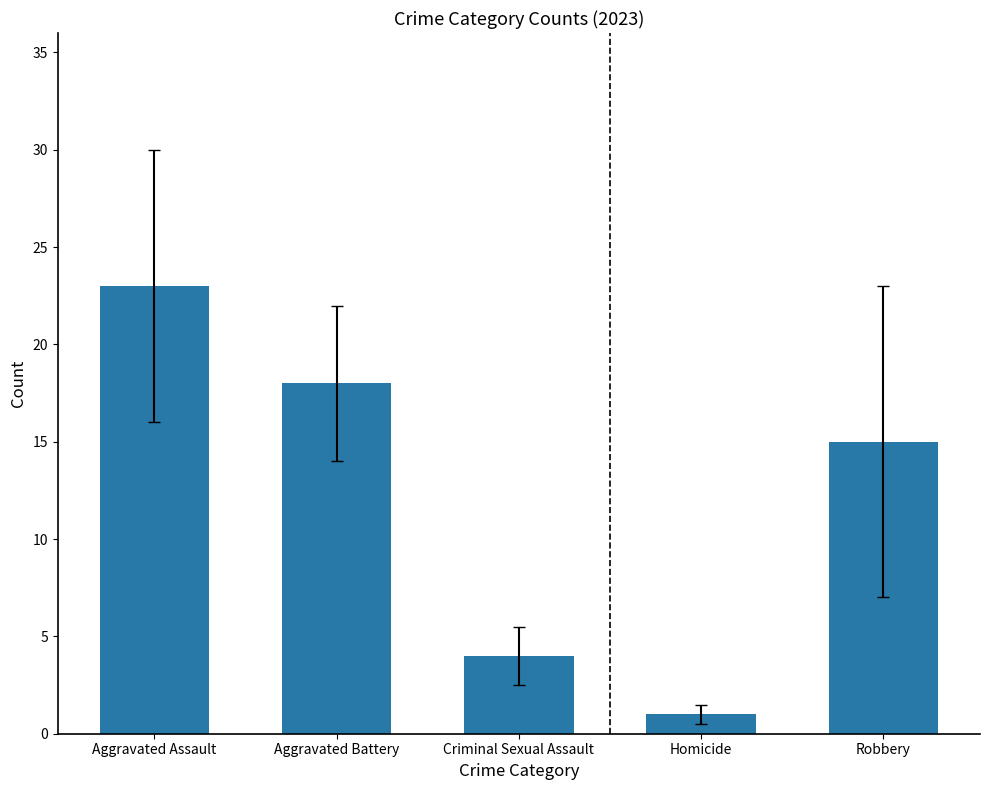

Which label corresponds to the largest value in the chart?

Aggravated Assault